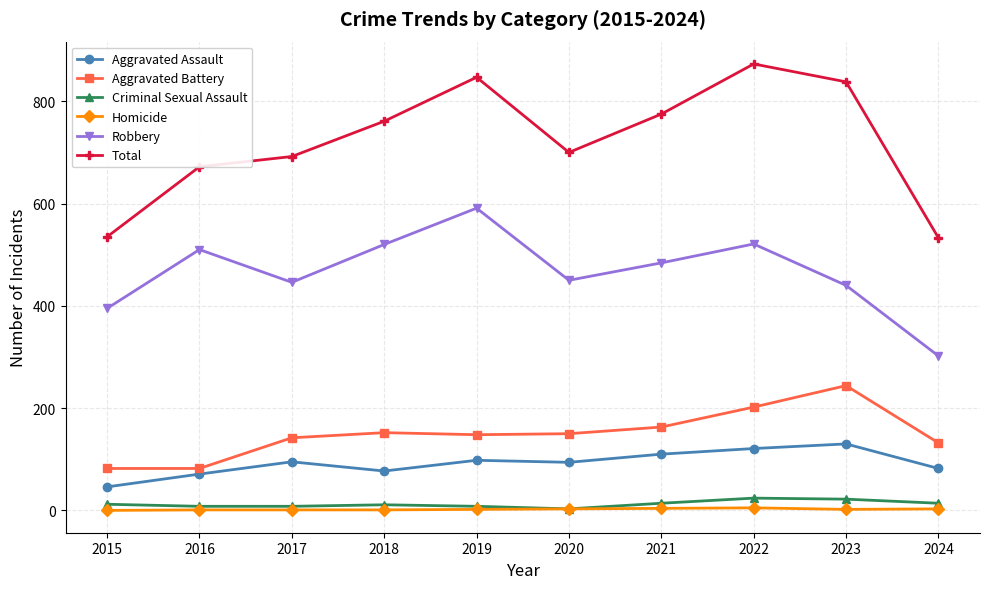

What is the spread (max minus min) of values at 2018?

760